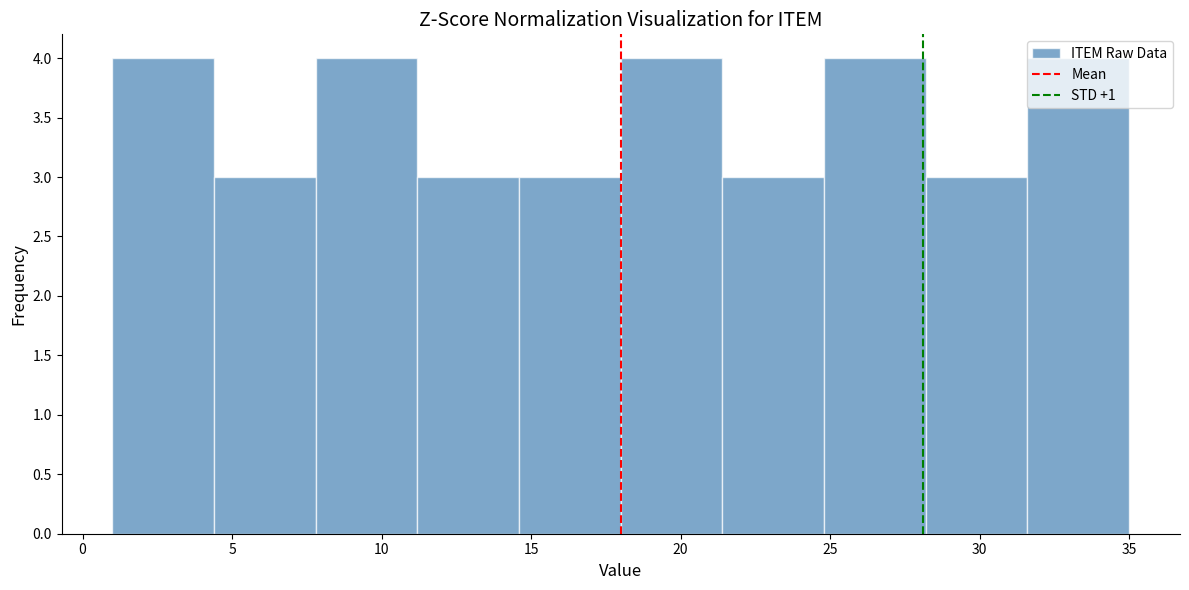

Reading left to right, transcribe this chart: for each bar, give the range it covers on the x-axis and its height. Neither the bar edges nor the heights are printed on the chart, so give them approximately, as read against the axes.

1.0 to 4.4: 4
4.4 to 7.8: 3
7.8 to 11.2: 4
11.2 to 14.6: 3
14.6 to 18.0: 3
18.0 to 21.4: 4
21.4 to 24.8: 3
24.8 to 28.2: 4
28.2 to 31.6: 3
31.6 to 35.0: 4